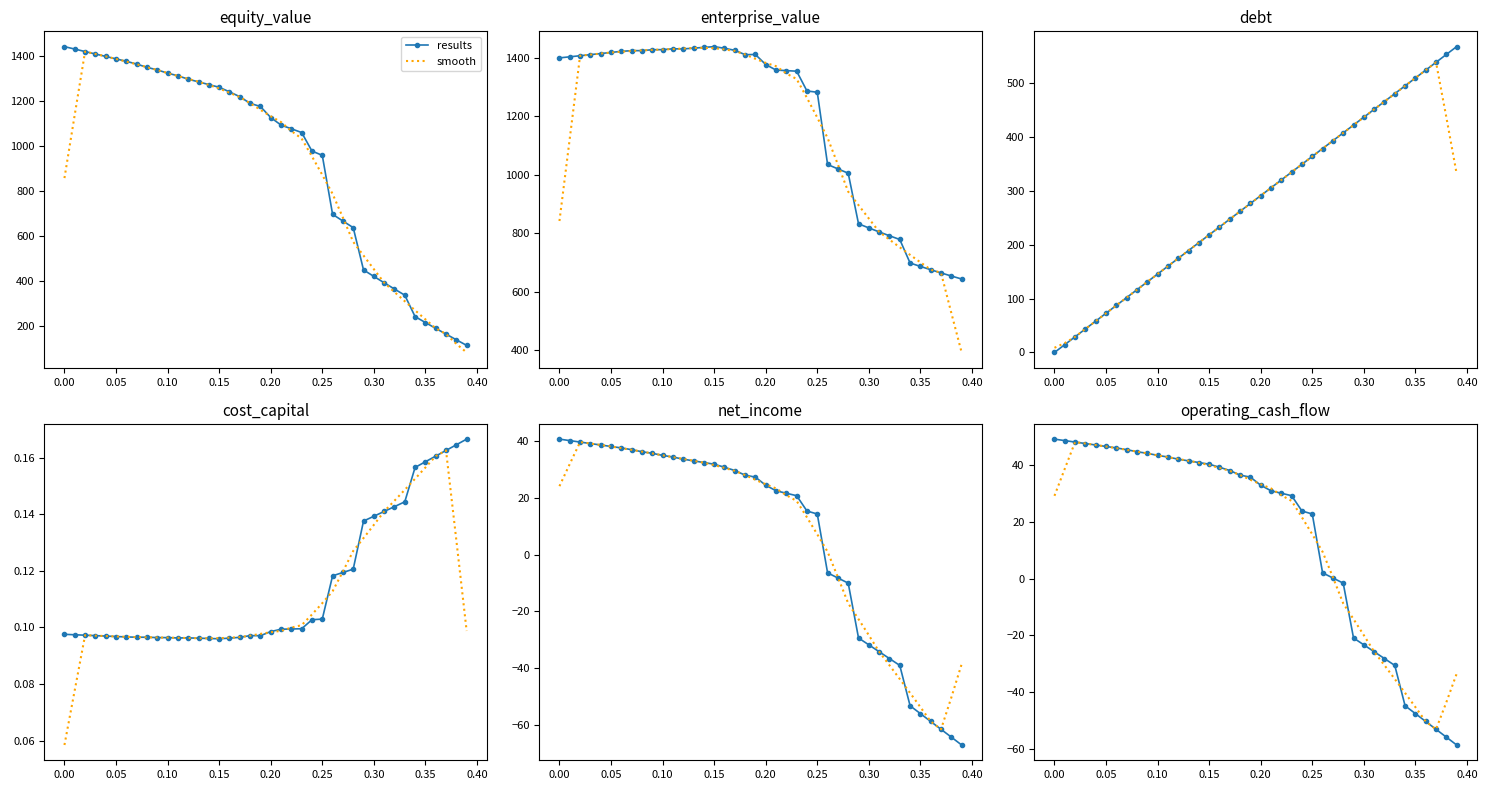

What is the difference between the second highest and minimum values in the smooth series?

100.7